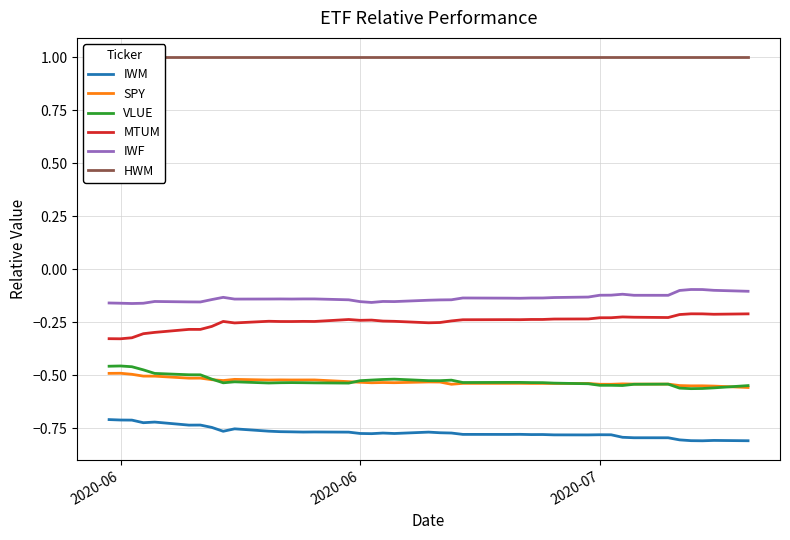

At which label is SPY closest to 0?

2020-06